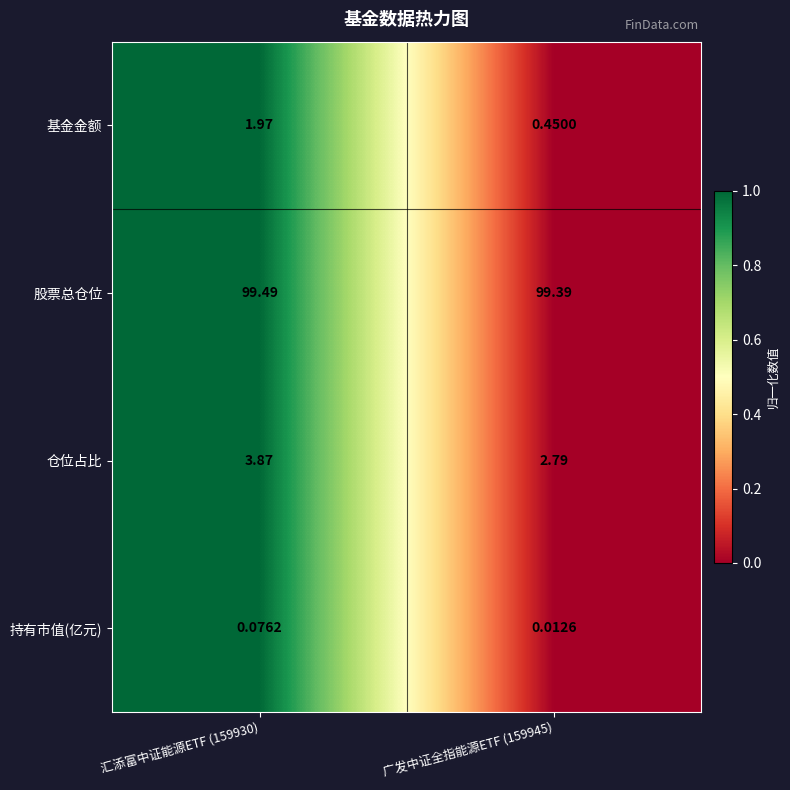

Which series has the largest range (max minus min)?

基金金额